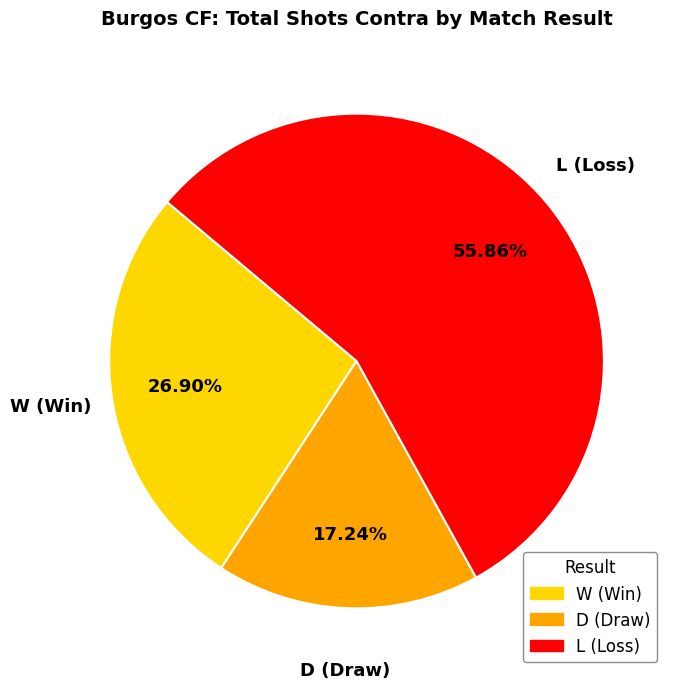

What is the smallest slice in the pie chart?

D